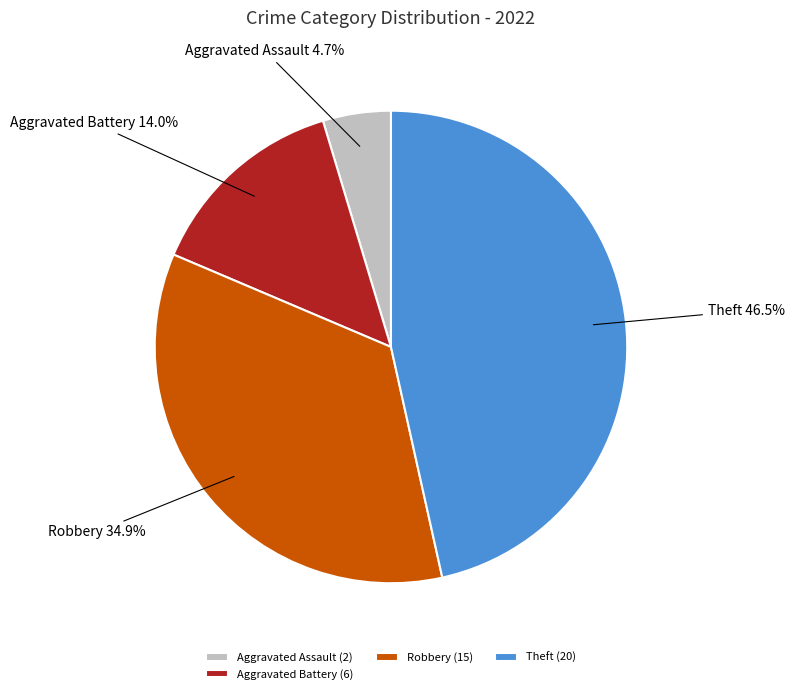

How many segments does this pie chart have?

4